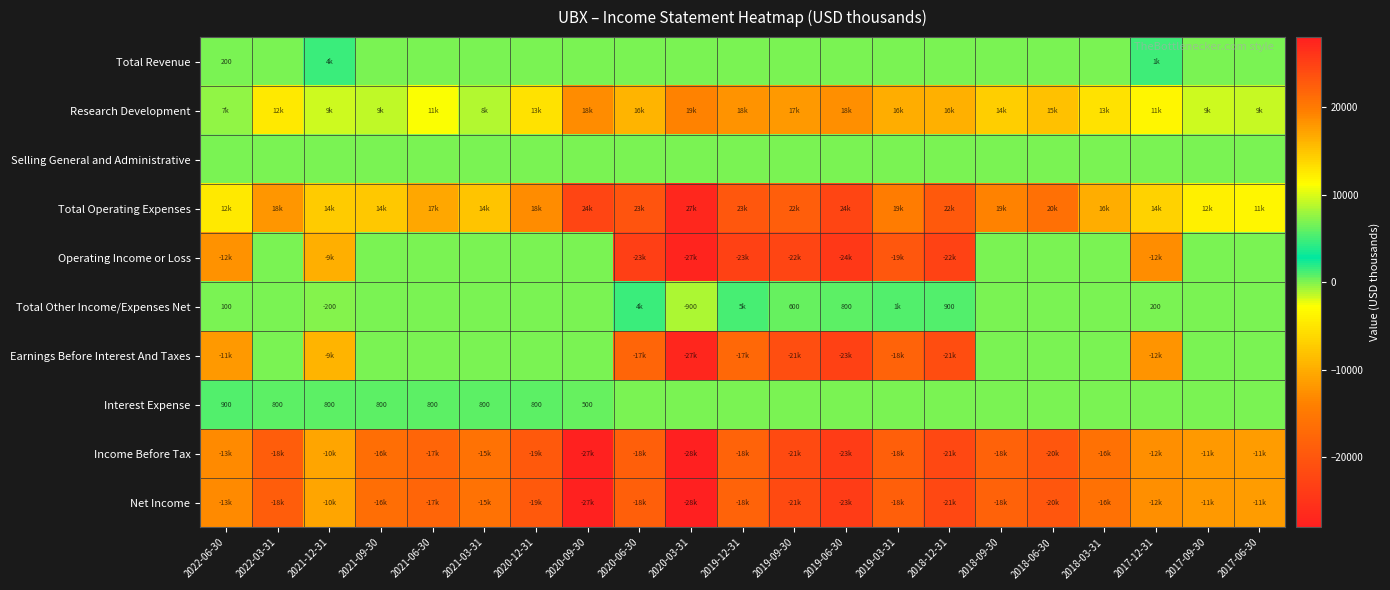

What is the difference between the highest and lowest values at 2017-12-31?

27000